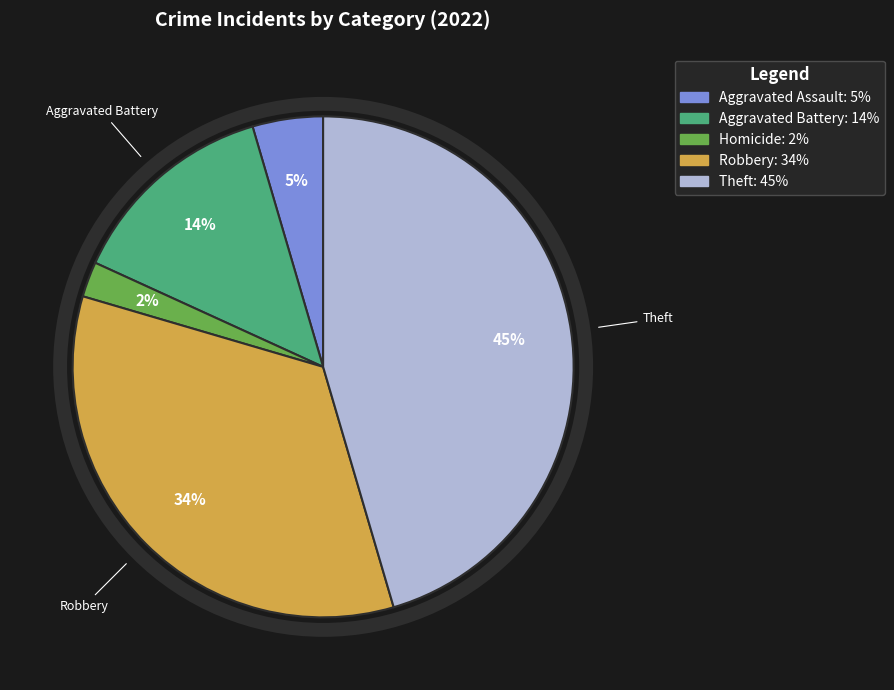

To the nearest percent, what is the average slice percentage?

20%